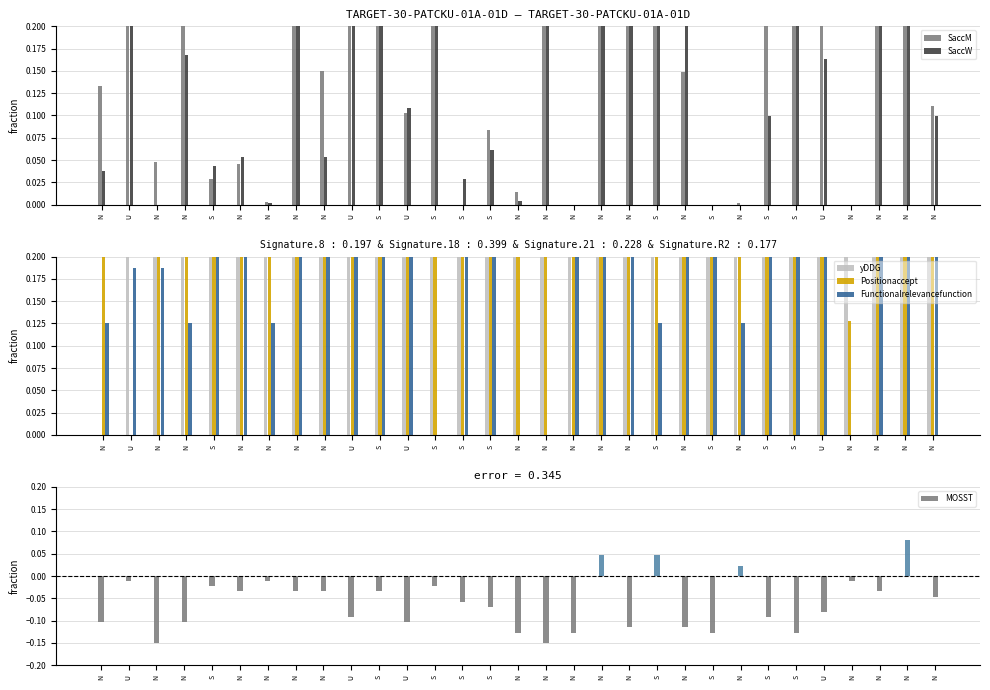

How many values in Positionaccept are above zero?

30